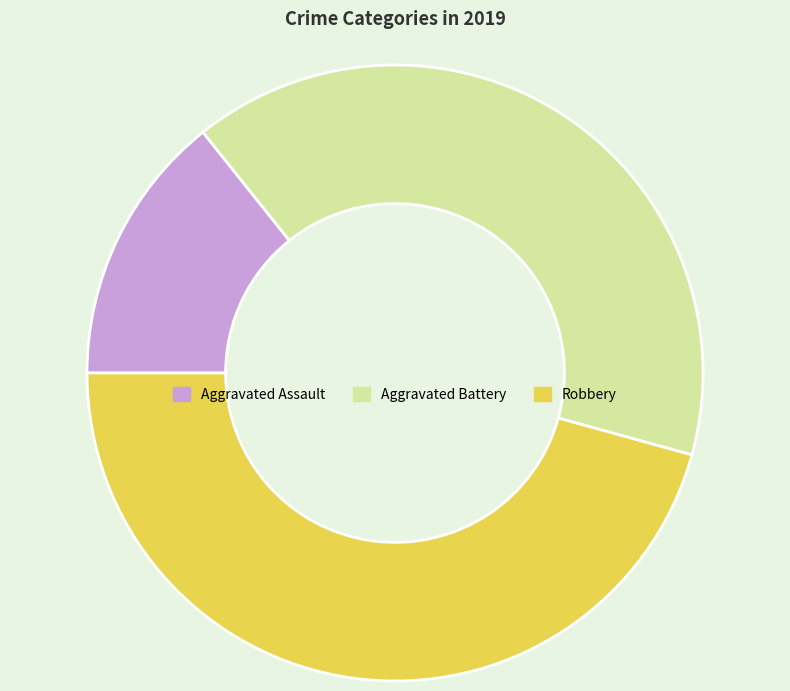

What is the largest slice in the pie chart?

Robbery